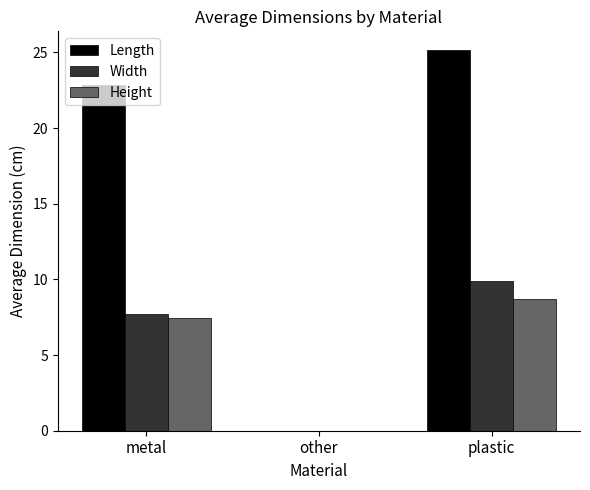

What is the greatest value displayed?

25.1